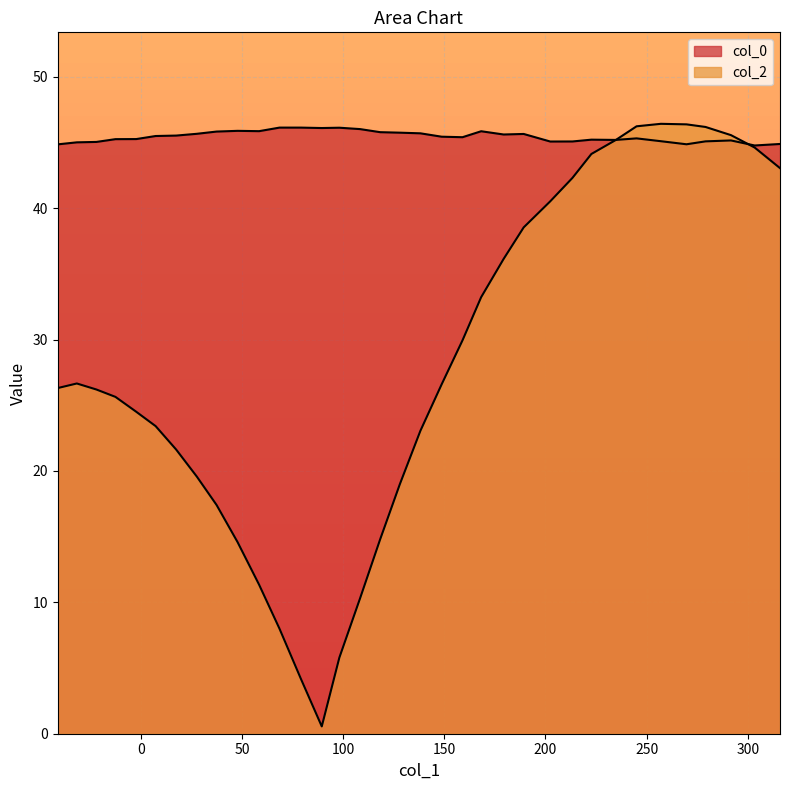

How many lines are shown in the chart?

2